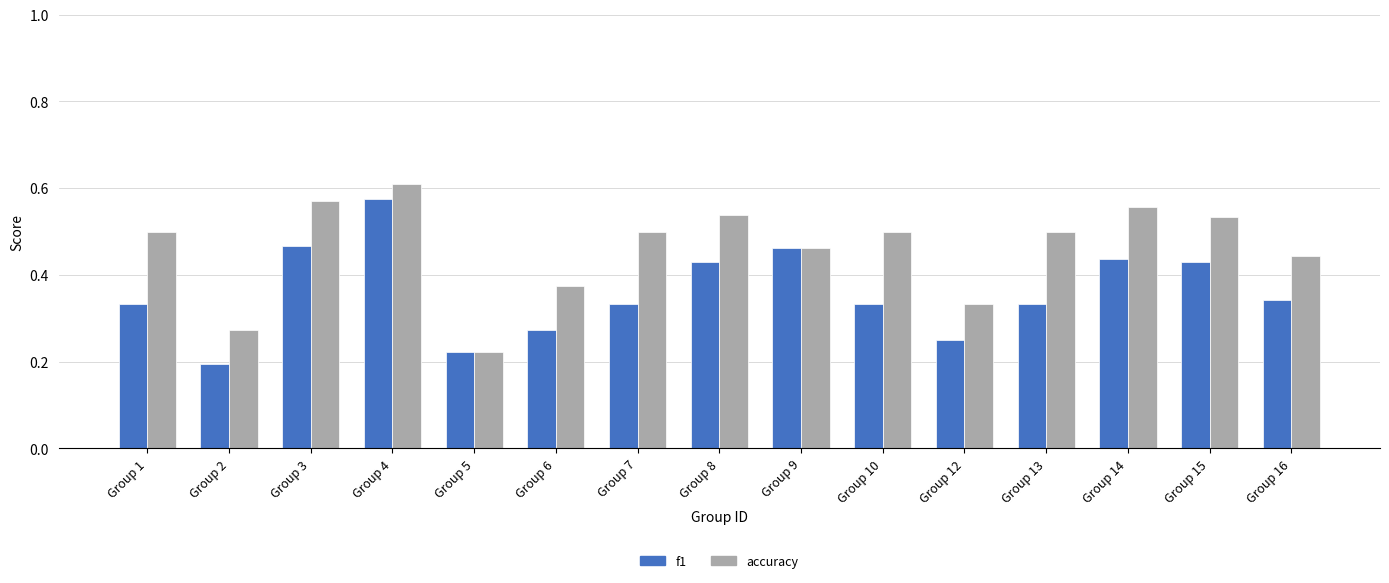

Which category has the highest value in the accuracy series?

Group 4